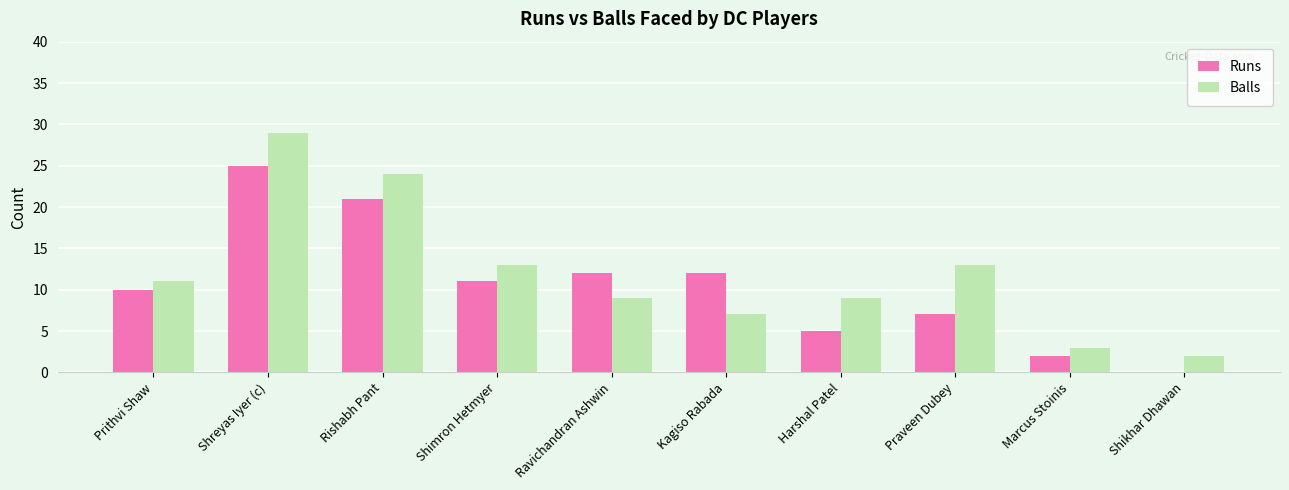

What is the total value across all series at Shikhar Dhawan?

2